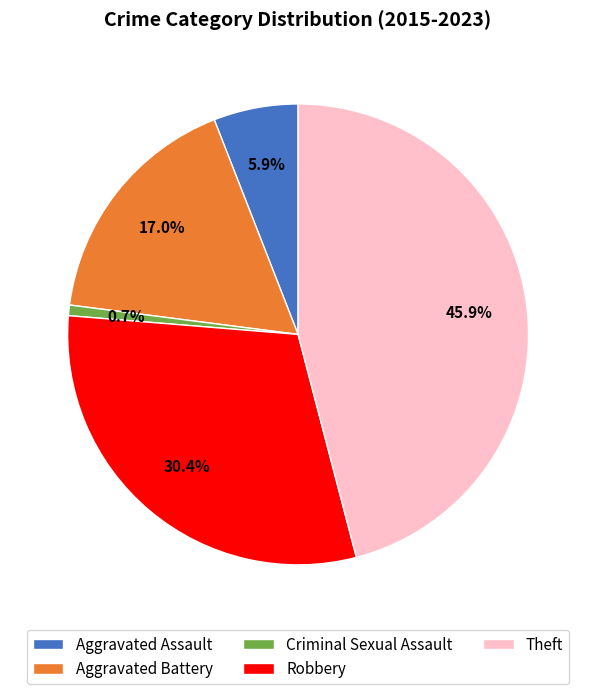

Is Robbery the majority of the pie?

No